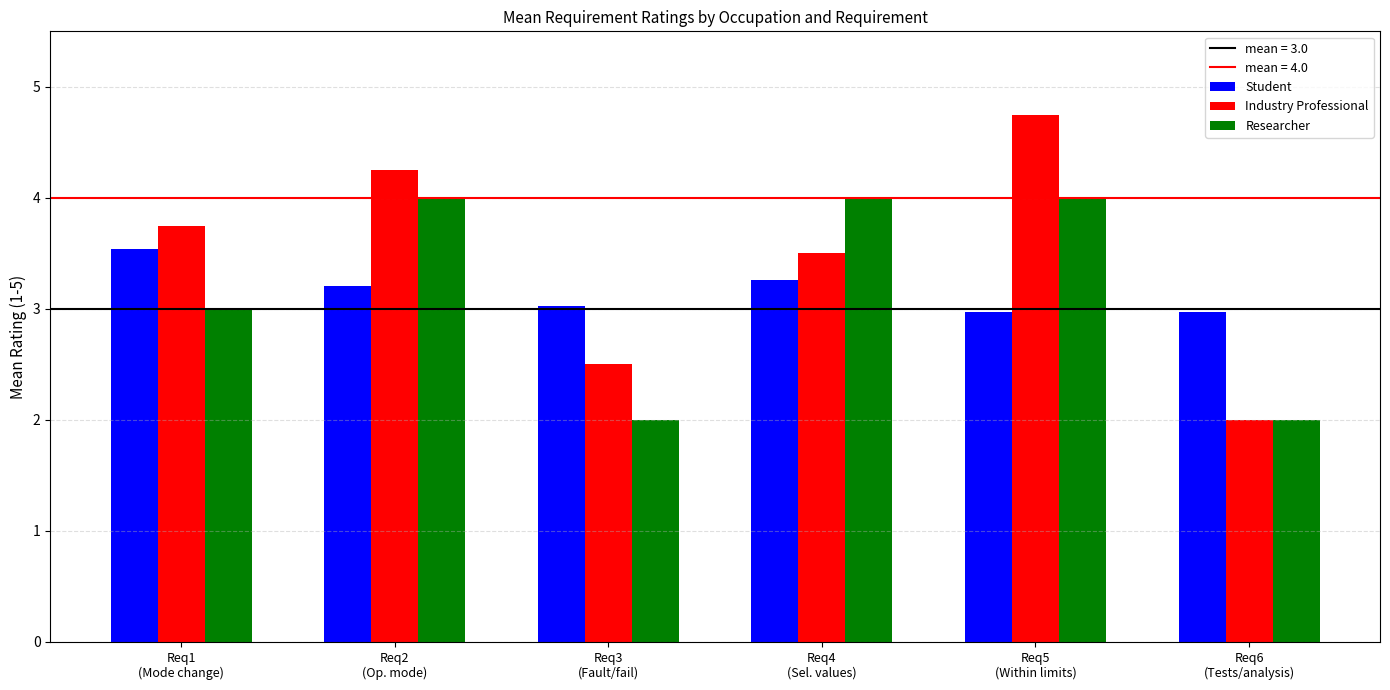

How many values in the Researcher series are below 4?

3